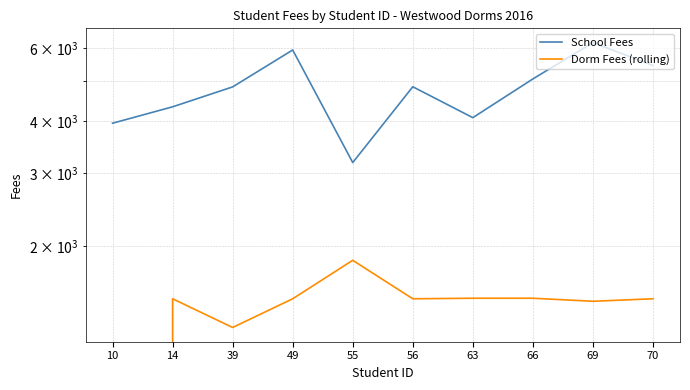

How many interior local valleys does the Dorm Fees (rolling) series have?

3